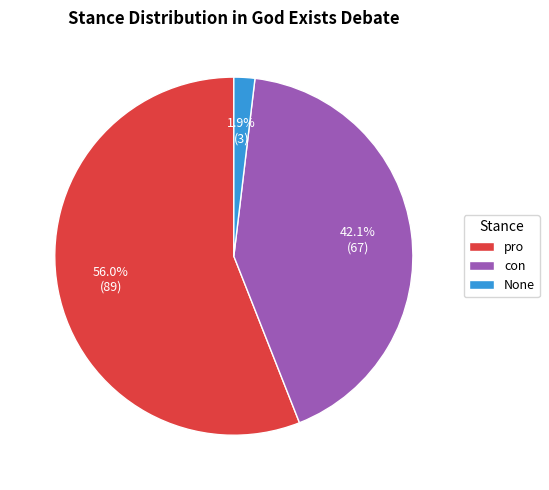

Rank the categories by value from highest to lowest.

pro, con, None